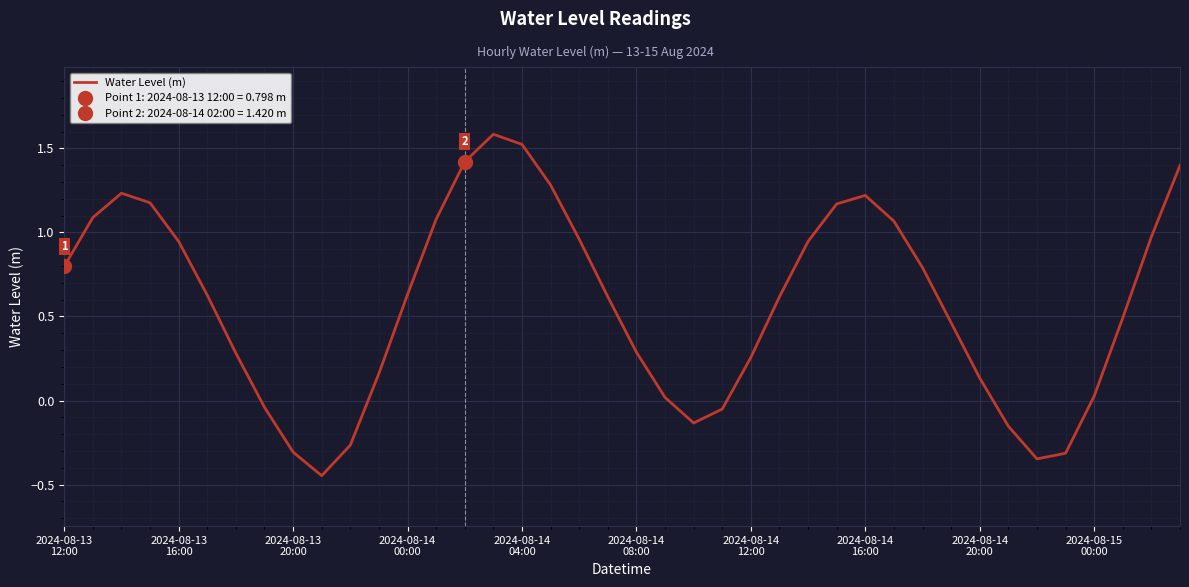

What is the smallest value displayed?

-0.4